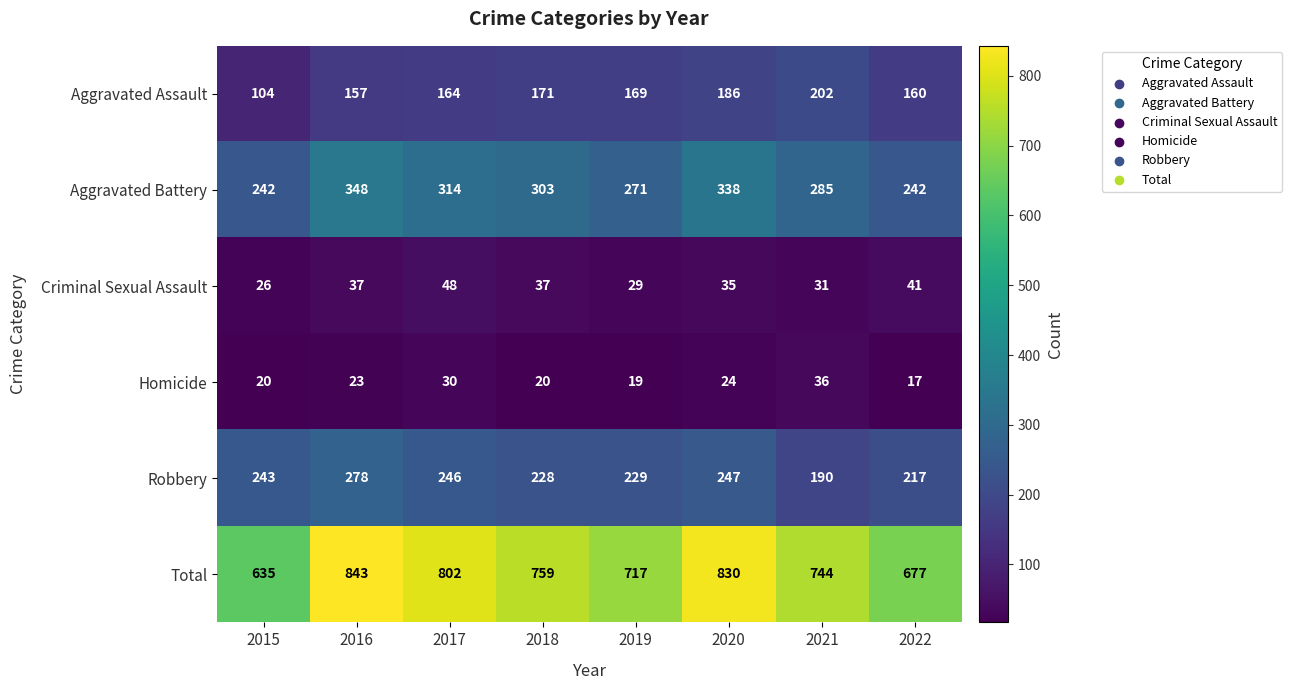

What is the difference between the maximum and minimum values in the Criminal Sexual Assault series?

22